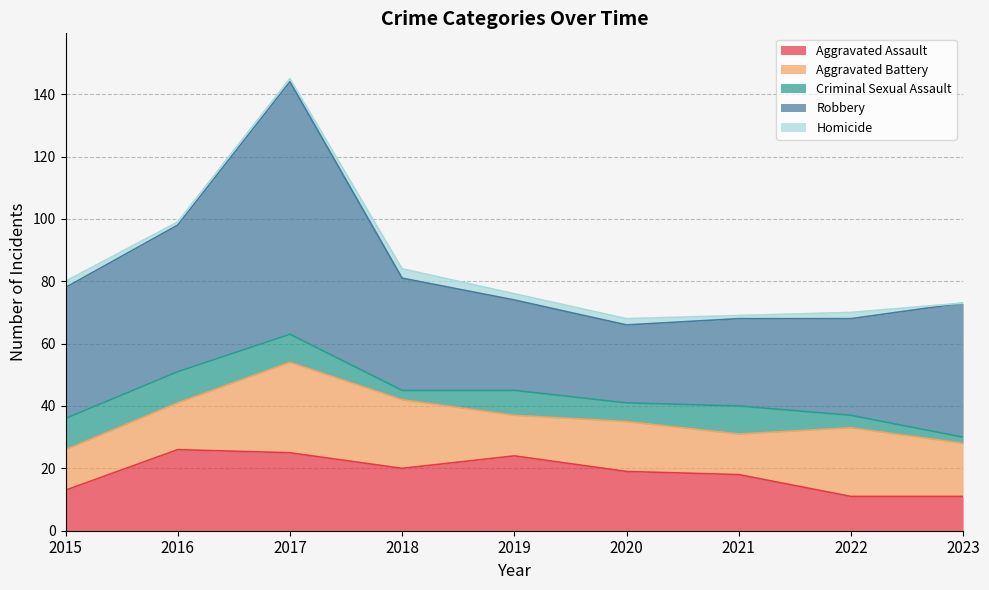

What is the value of the Aggravated Battery point at the 9th from the left?

17